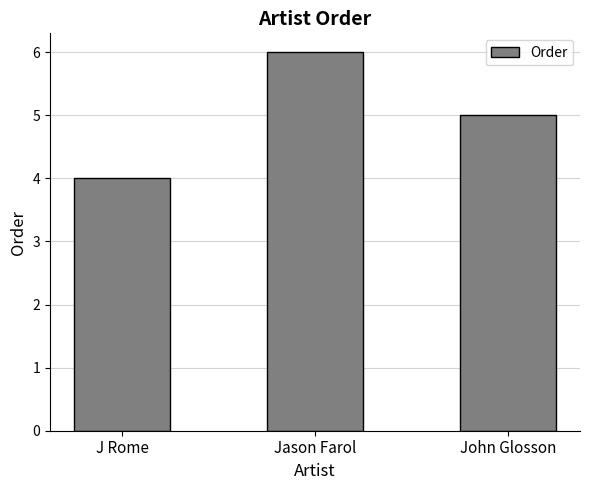

Does the chart contain stacked bars?

No